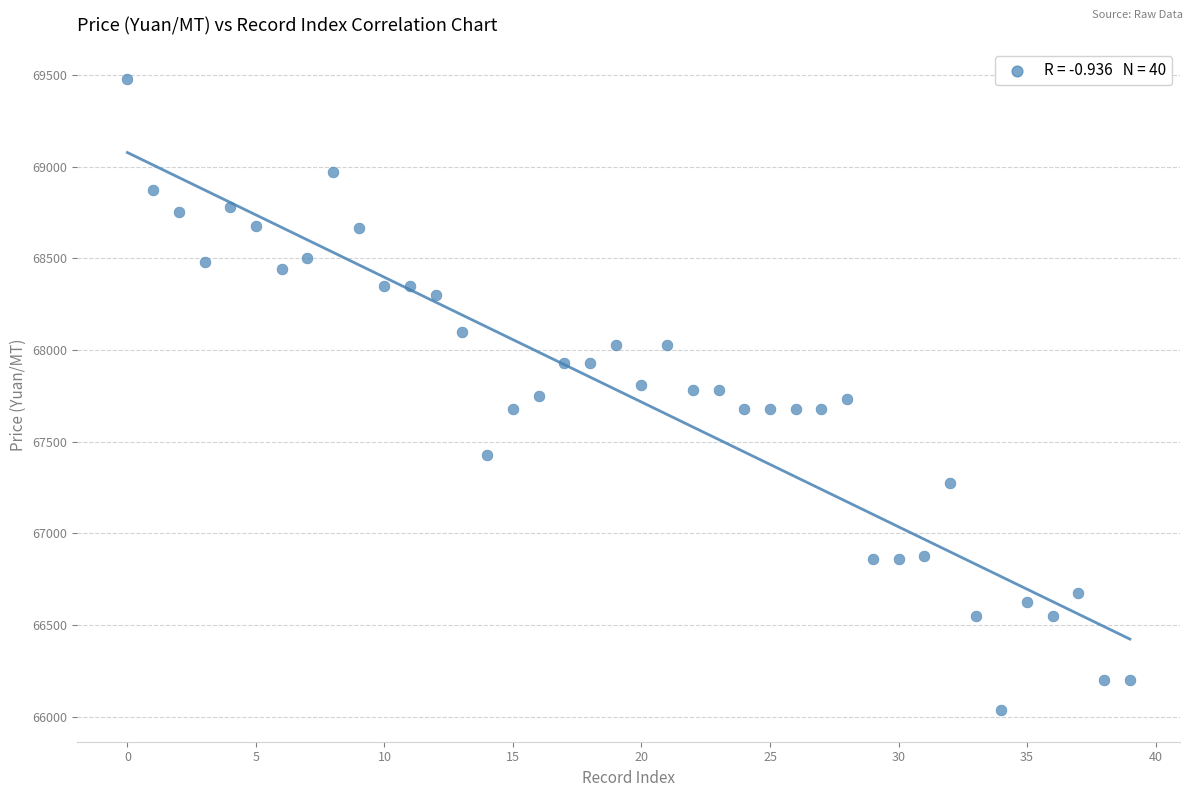

What is the range of Y values (max minus min)?

3440